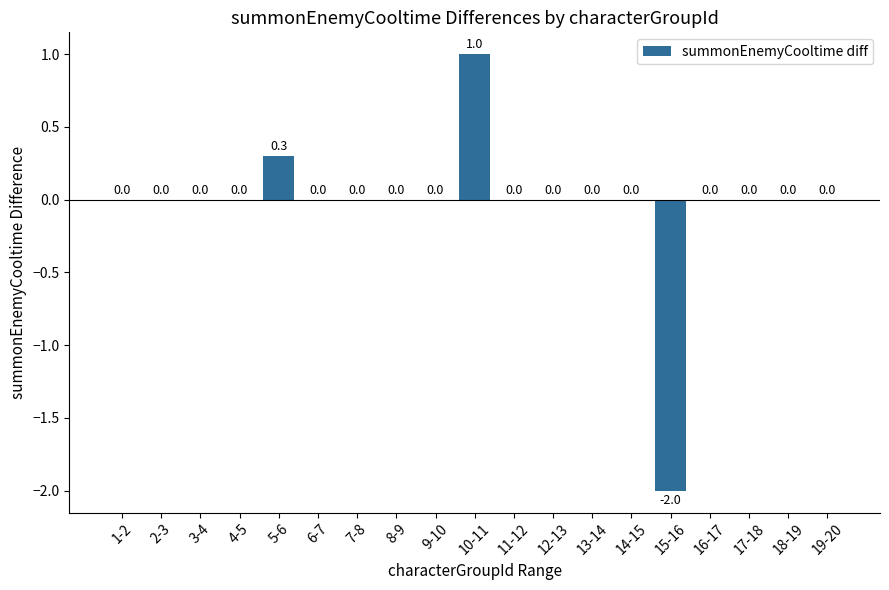

What is the maximum value shown in the chart?

1.0